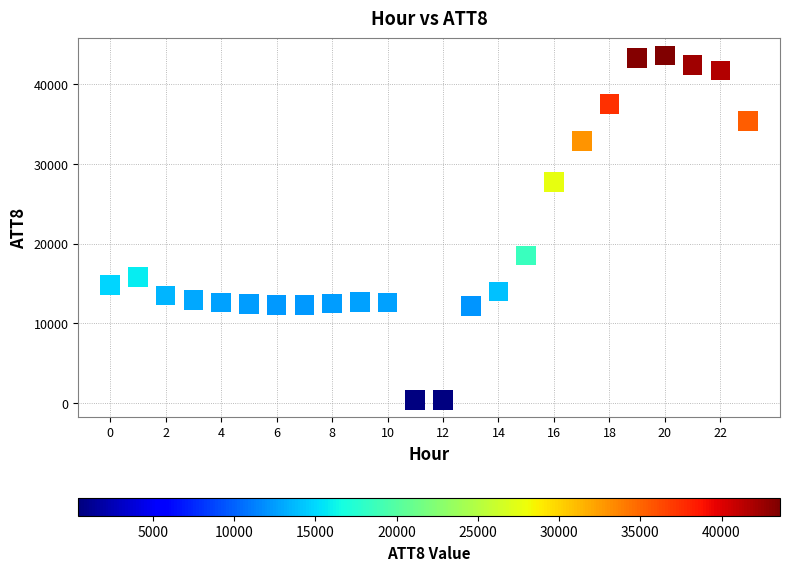

What Y value in the scatter plot is closest to 22000?

18500